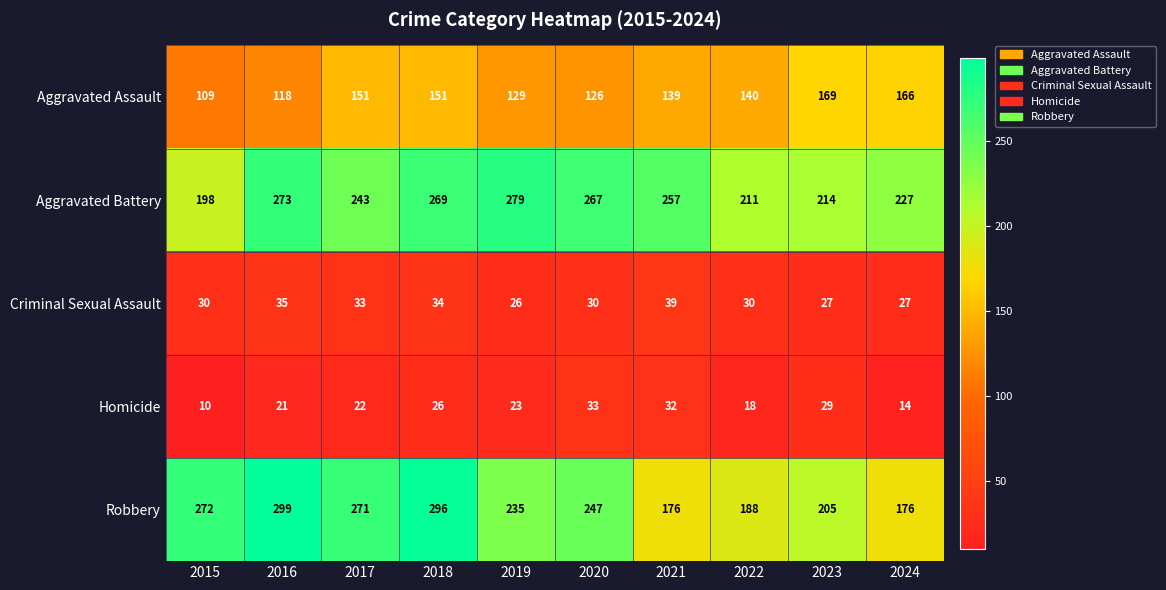

What is the difference between the Aggravated Battery values at 2021 and 2023?

43